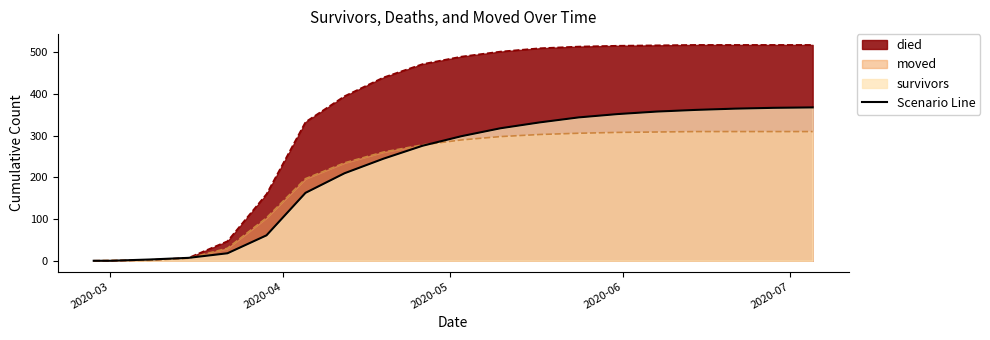

How many categories are shown in the chart?

20